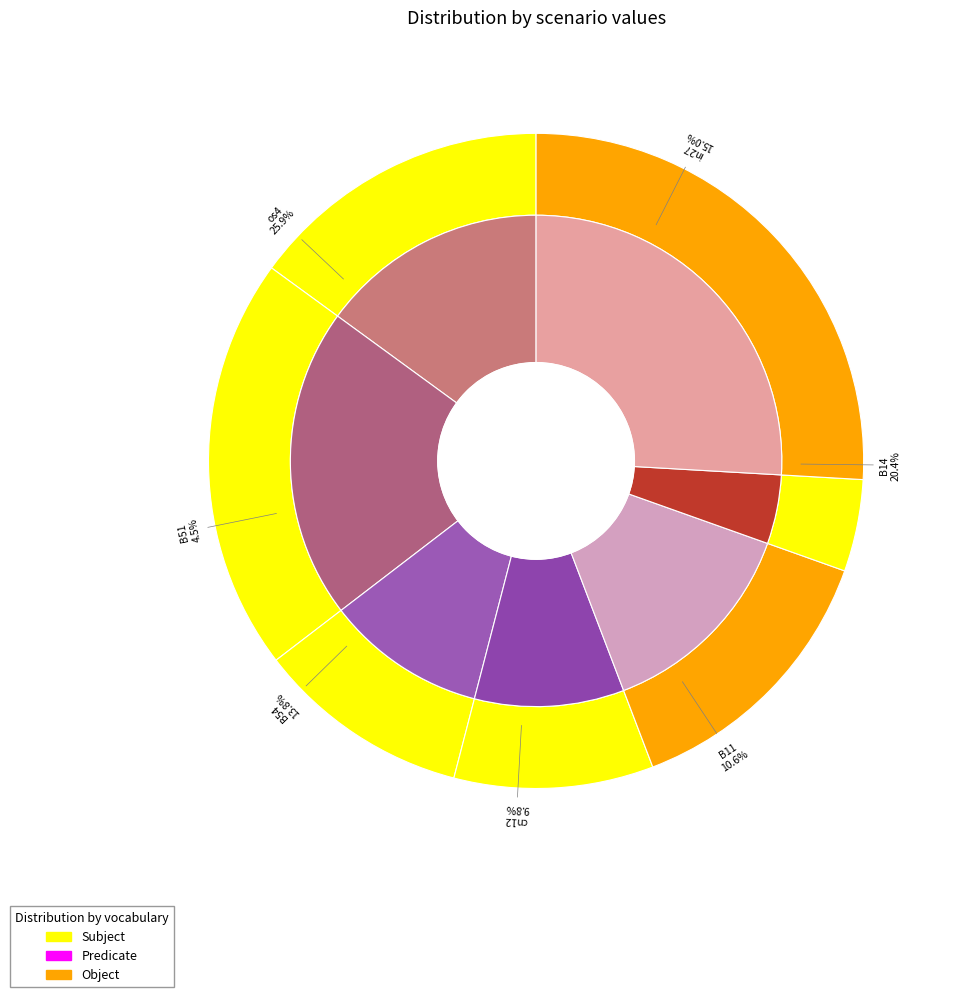

Which slice is the largest?

os4